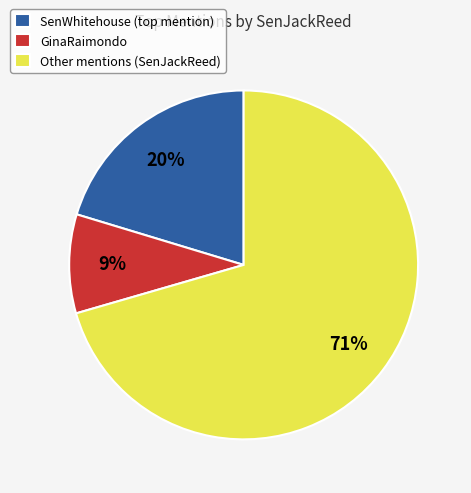

Is it true that Other mentions (SenJackReed) is 58% of the pie?

False